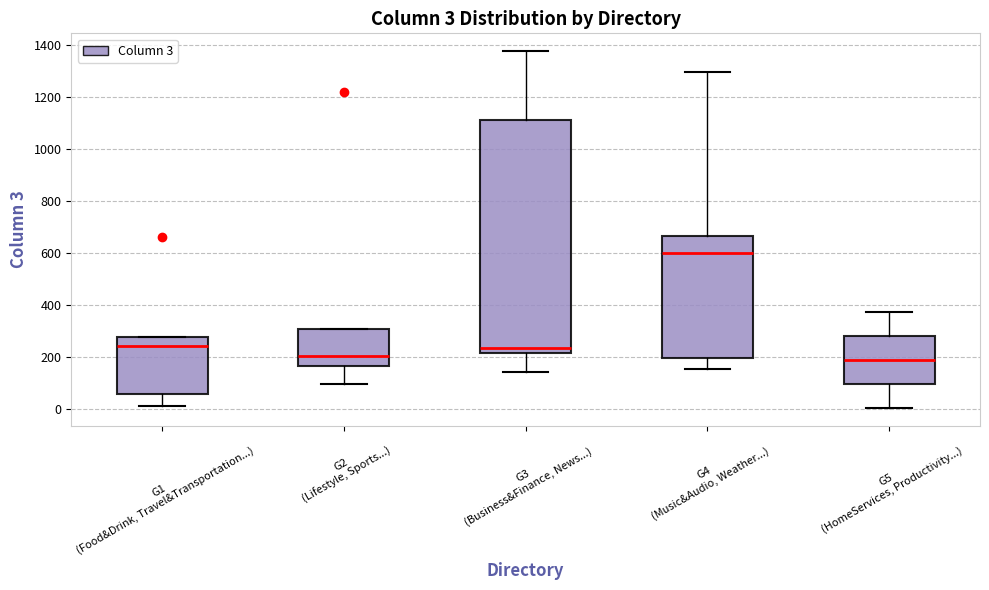

Comparing the boxes themselves (not the whiskers), which one is the tallest?

G3 (Business&Finance, News...)